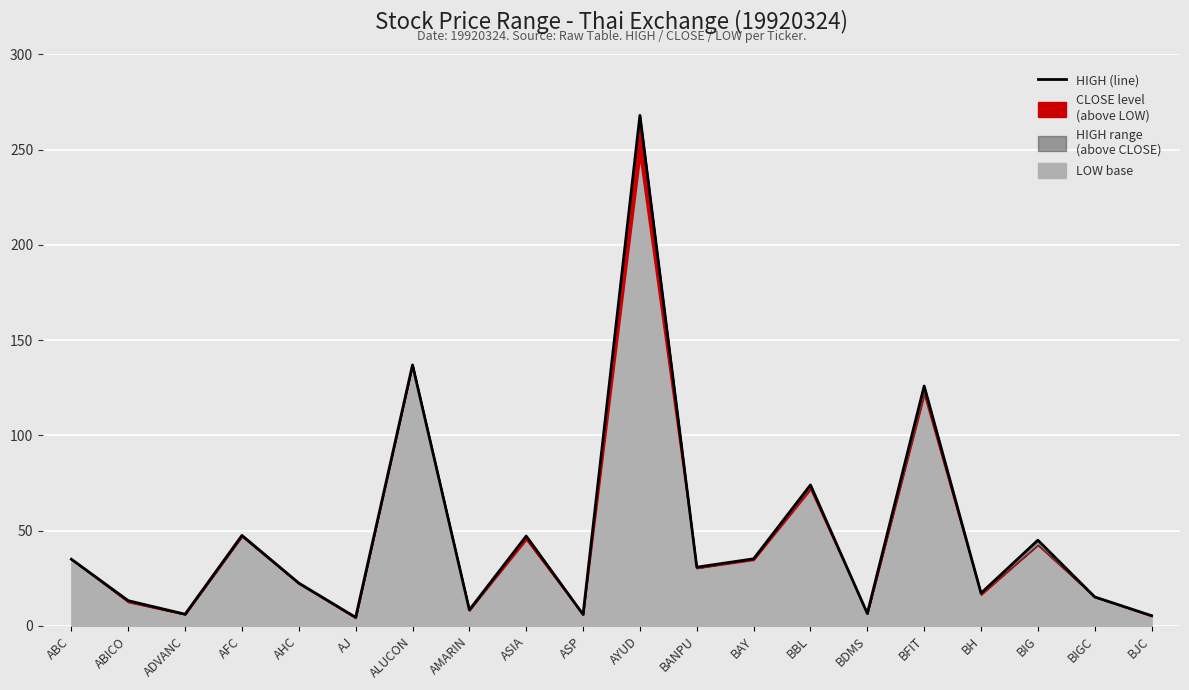

The value at ADVANC is 10.6. True or false?

False